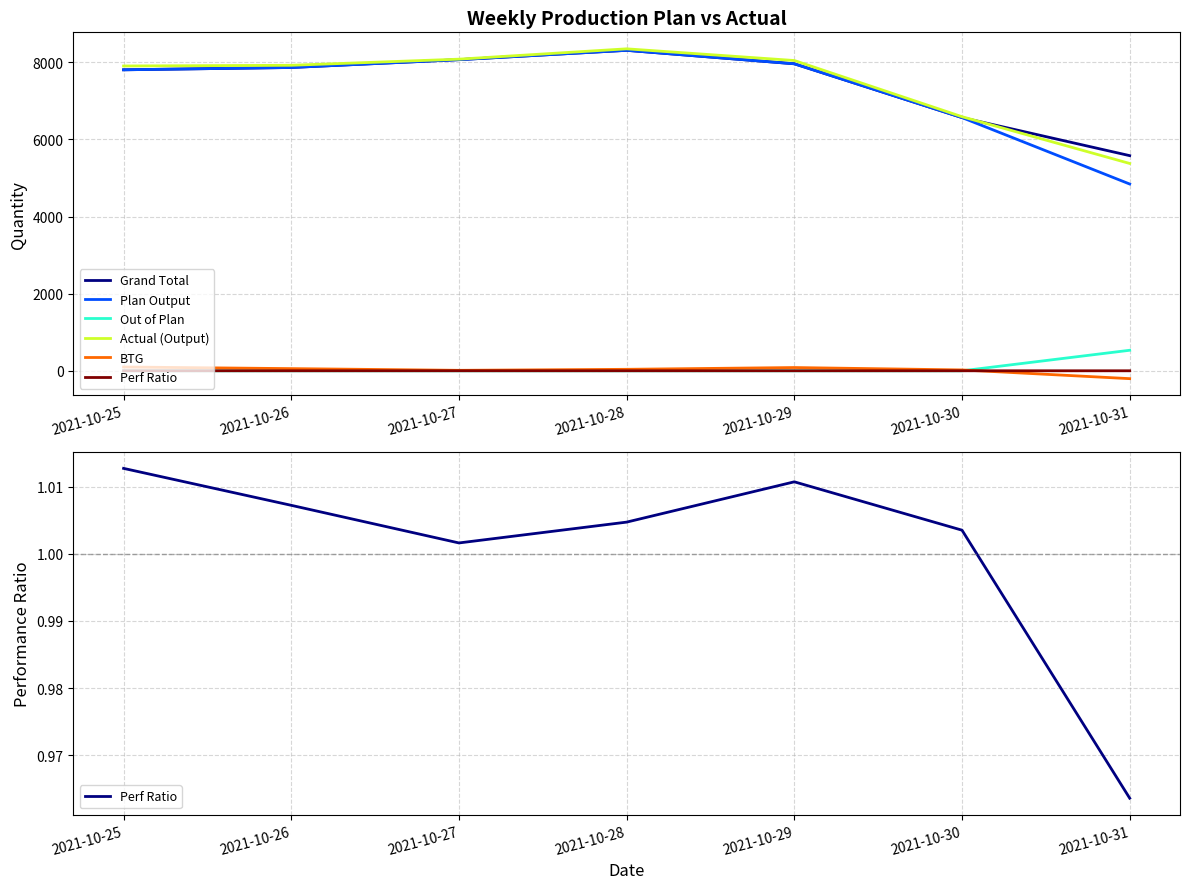

Count the number of data series in this chart.

6